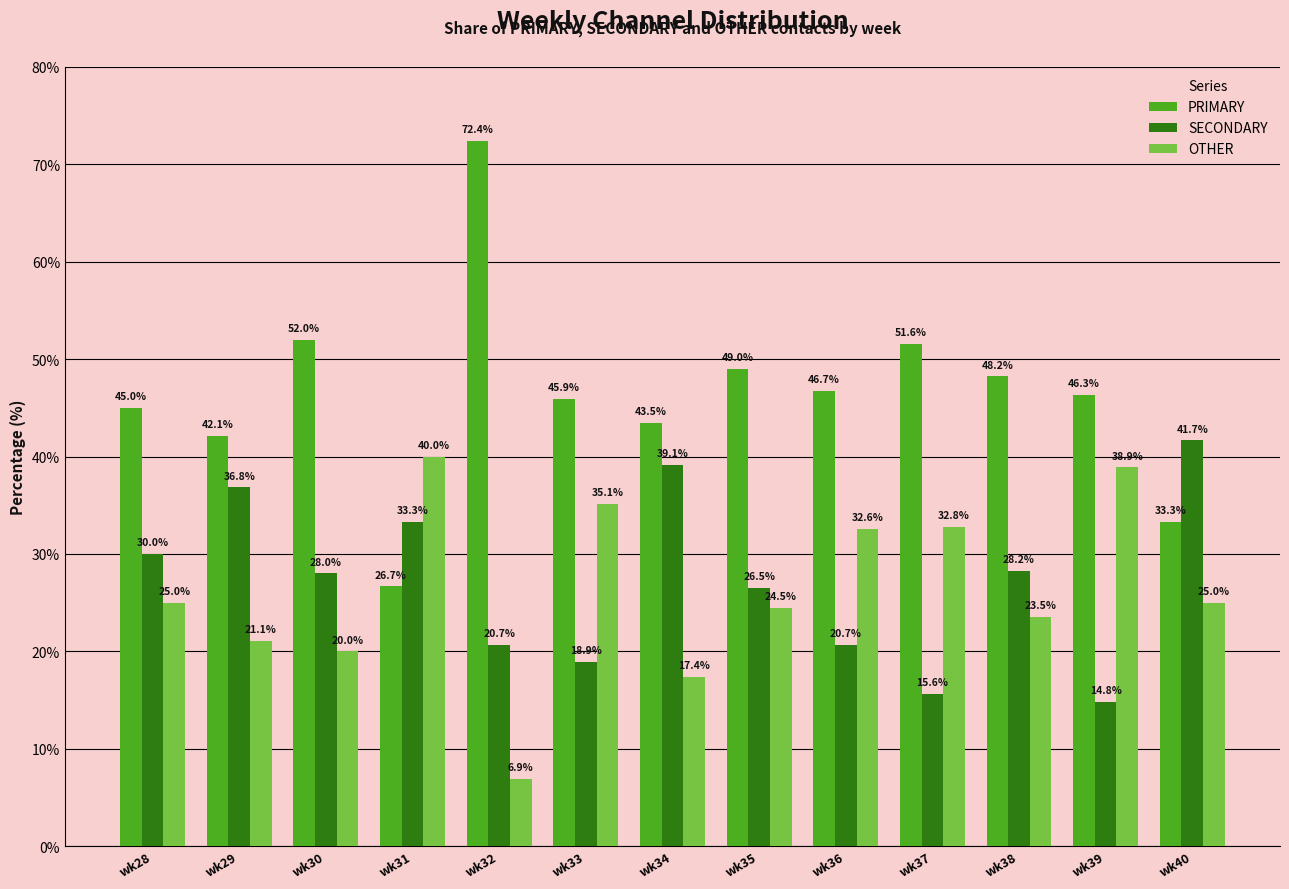

How many bars are there in total?

39